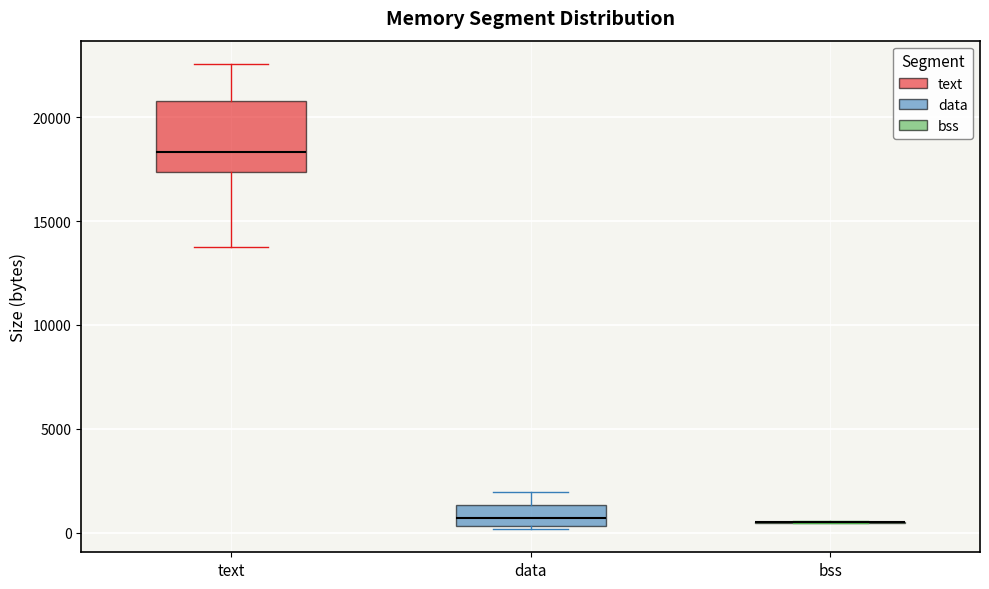

Reading left to right, read every box against the y-axis: the position of its median line, the range the box covers, and the ends of its whiskers. The values are not printed on the chart, so give them approximately, as read against the axis.

text: median 18500, box 17500 to 21000, whiskers 14000 to 22500
data: median 500 (inside the box), box 500 to 1500, whiskers 0 to 2000
bss: box collapsed to a line at 500, whiskers 500 to 500